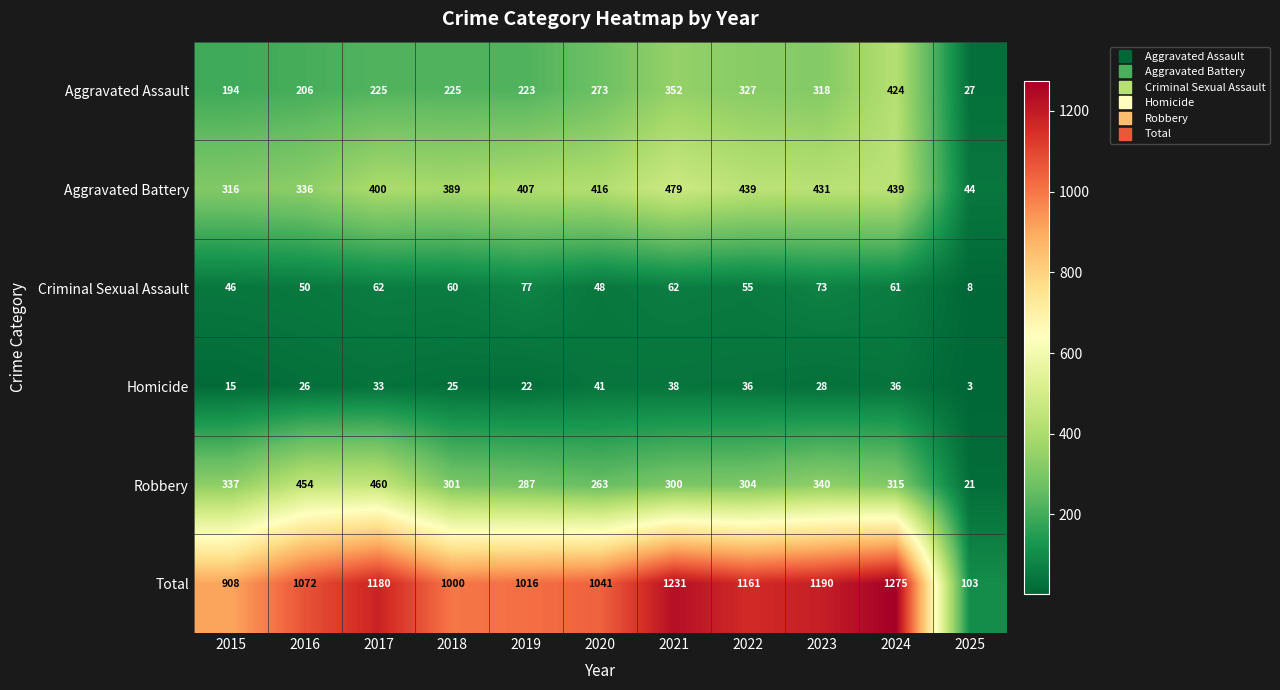

Which series has the widest spread of values?

Total